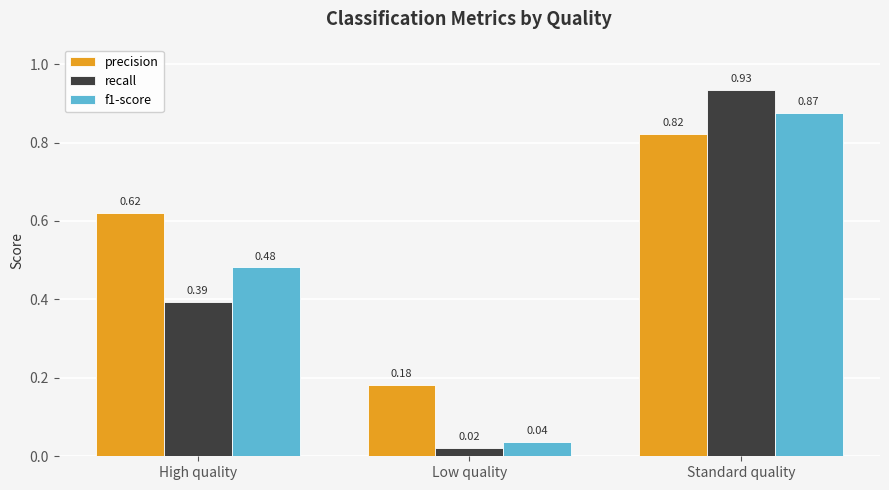

How many groups of bars are there?

3